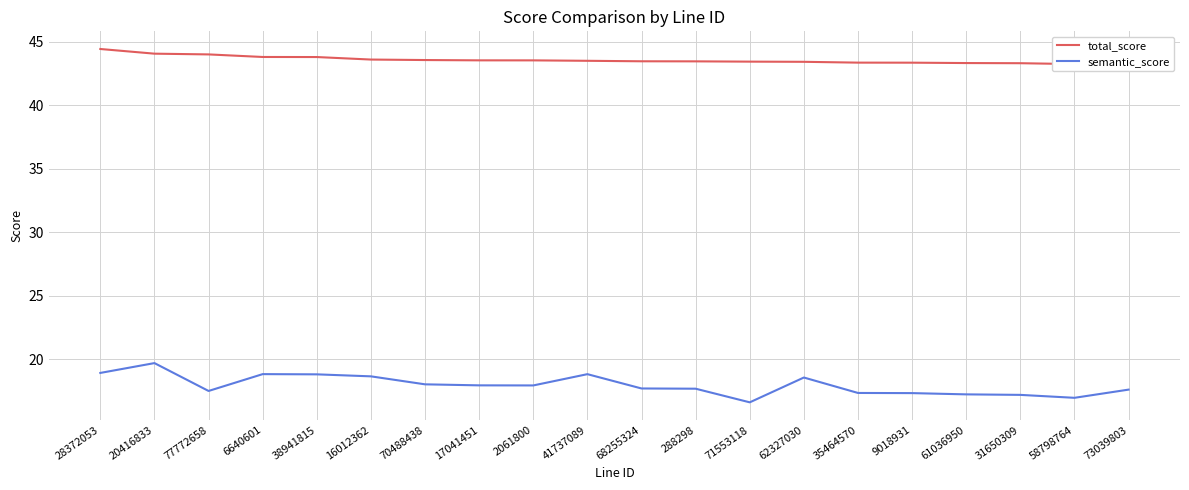

How many distinct data groups are displayed?

2